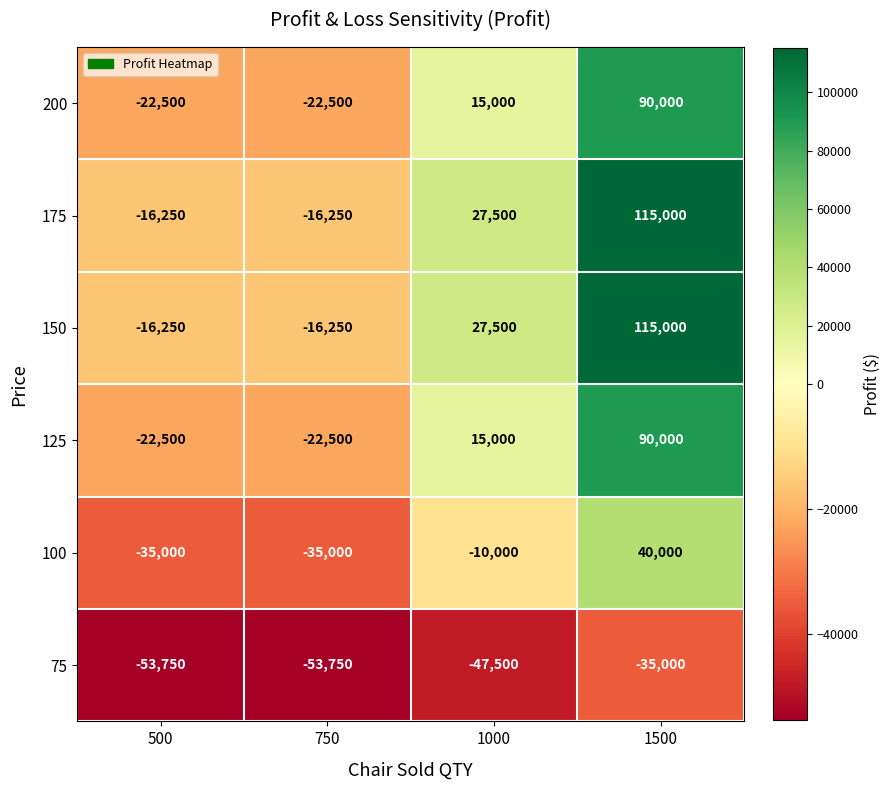

What value does the 175 series have at 750?

-16250